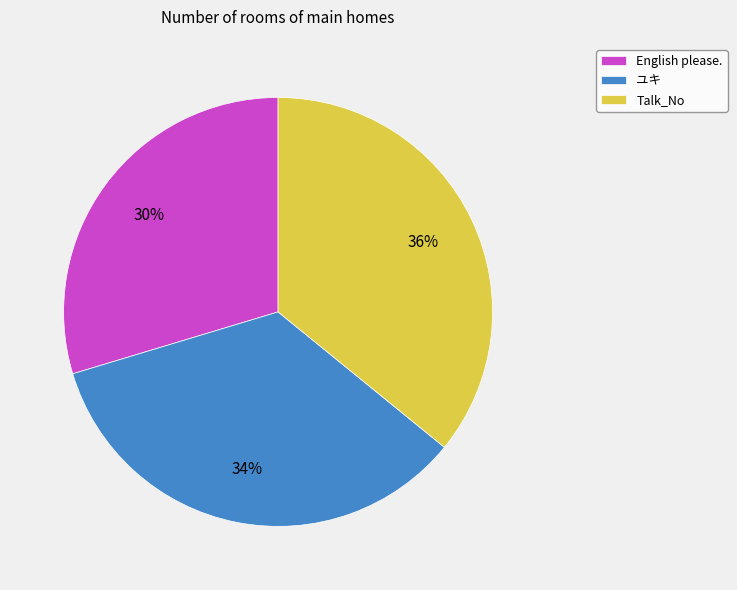

What percentage is the ユキ slice, to the nearest percent?

34%